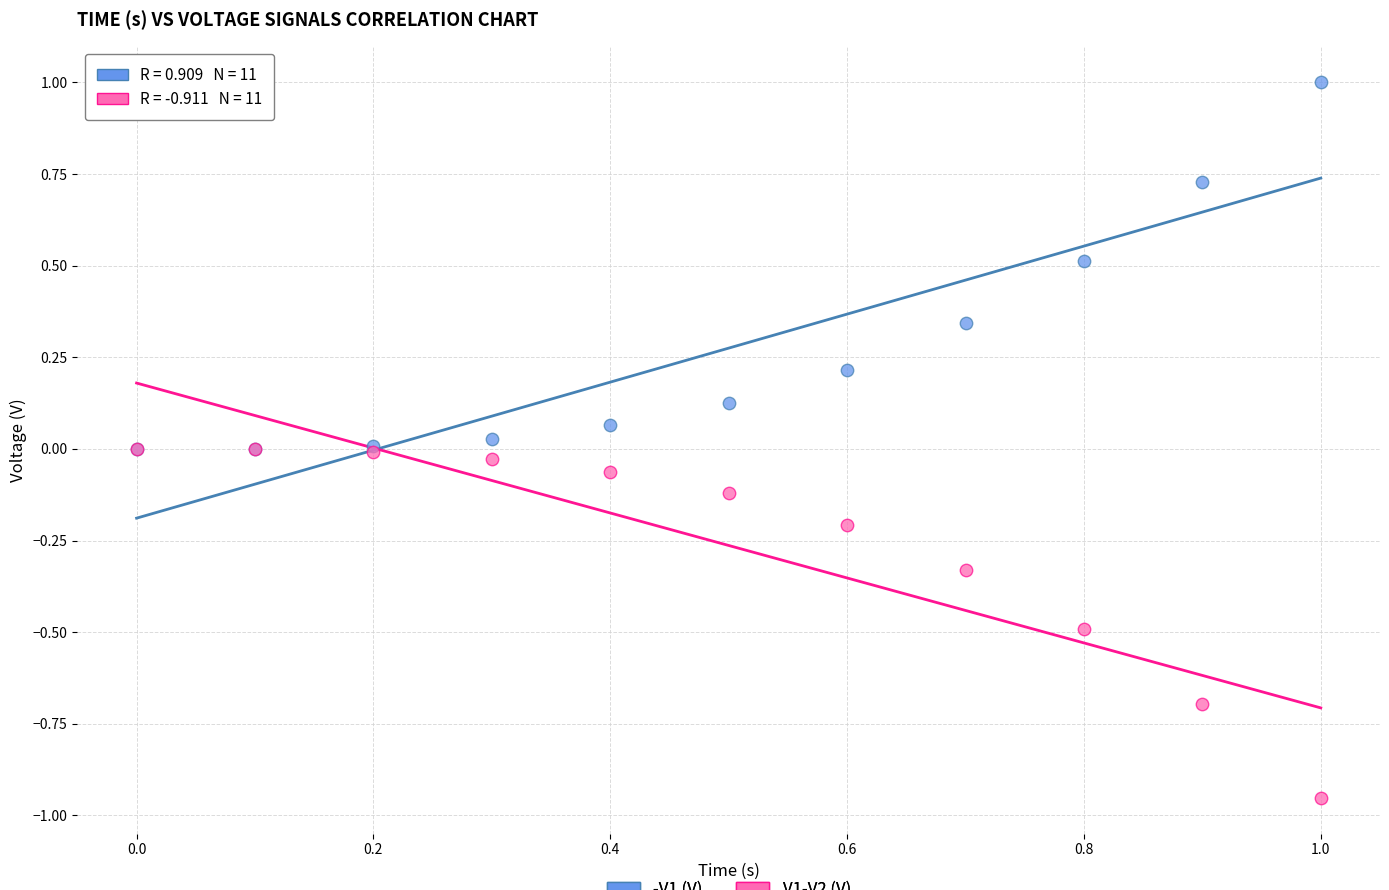

Which series has the widest spread of Y values?

-V1 (V)